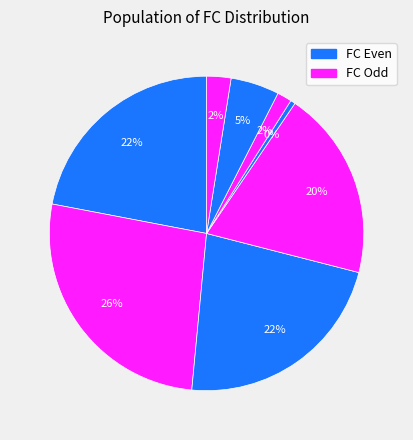

Count the number of slices in the pie.

8